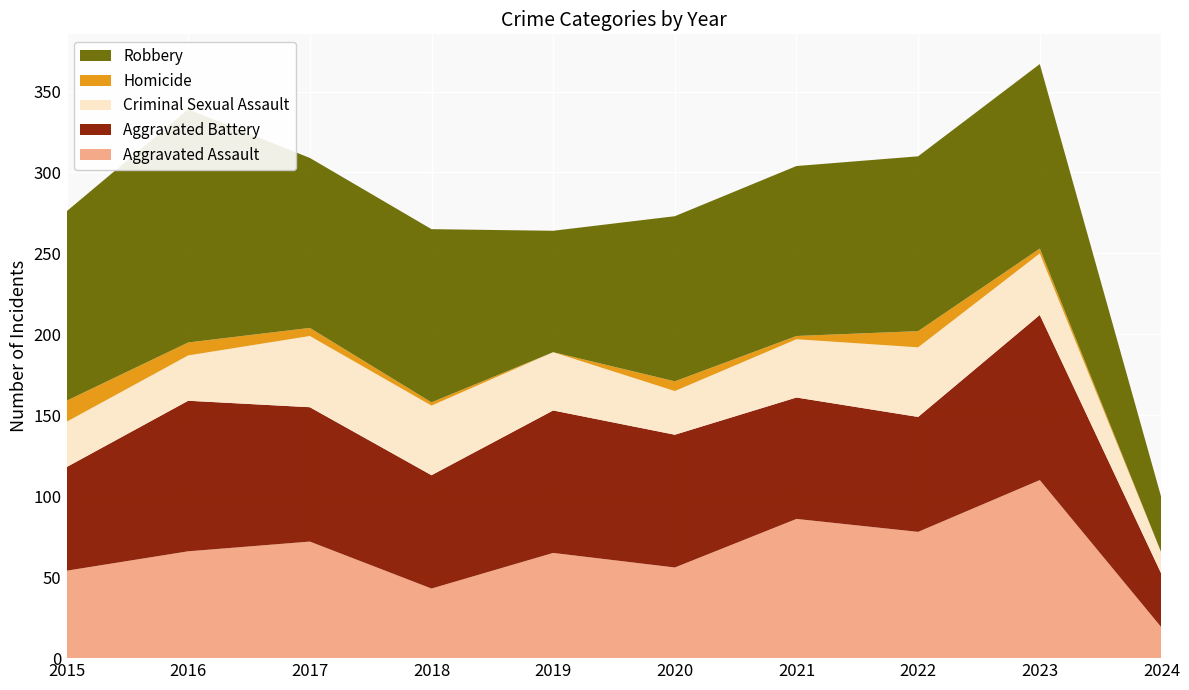

Reading left to right, what are all the values shown in this chart?

Aggravated Assault: 54	66	72	43	65	56	86	78	110	19
Aggravated Battery: 64	93	83	70	88	82	75	71	102	33
Criminal Sexual Assault: 28	28	44	43	36	27	36	43	38	13
Homicide: 13	8	5	2	0	6	2	10	3	0
Robbery: 117	144	105	107	75	102	105	108	114	34